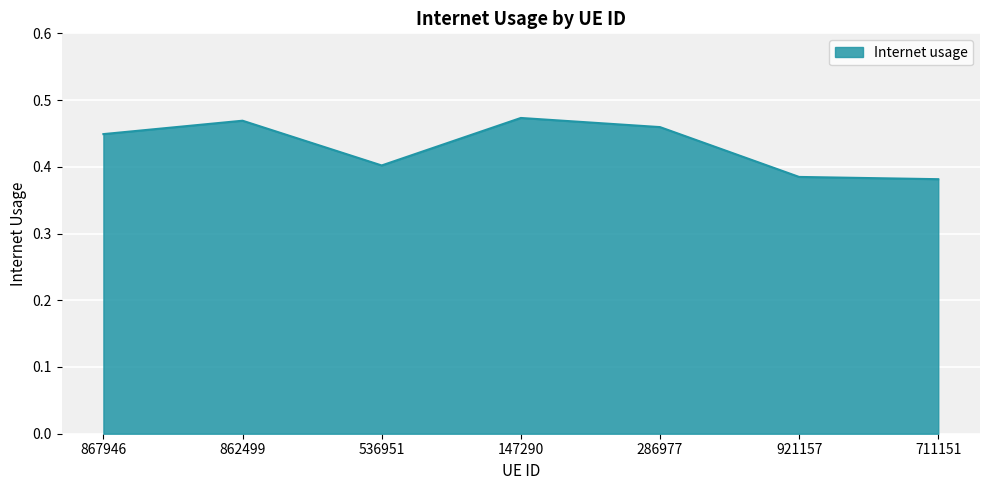

What is the sum of all values?

3.0